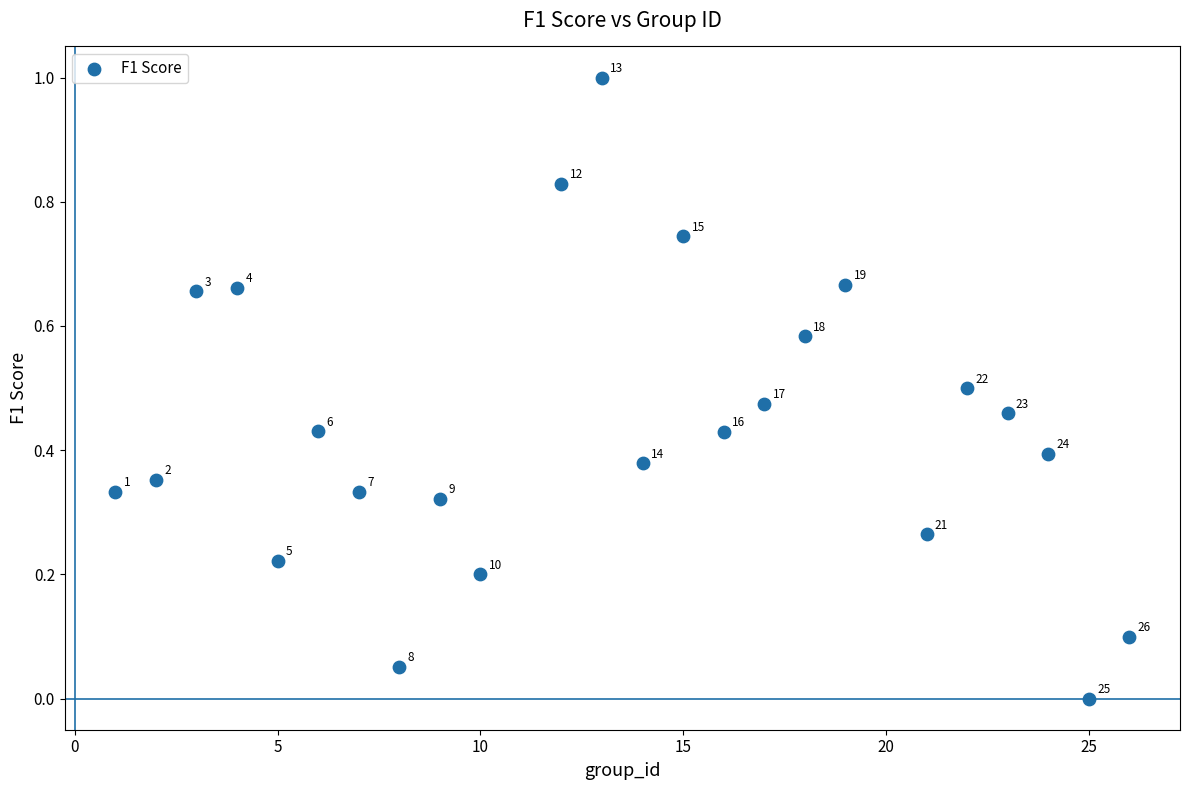

What is the range of X values (max minus min)?

25.0